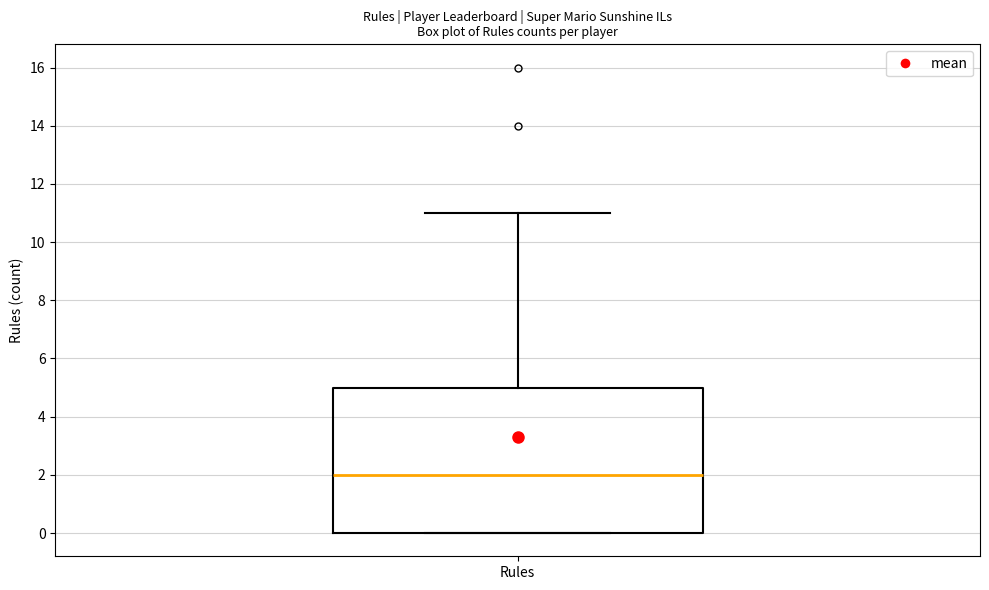

Where does the upper whisker of the box for Rules end on the y-axis? The values are not printed on the chart, so give them approximately, as read against the axis.

11